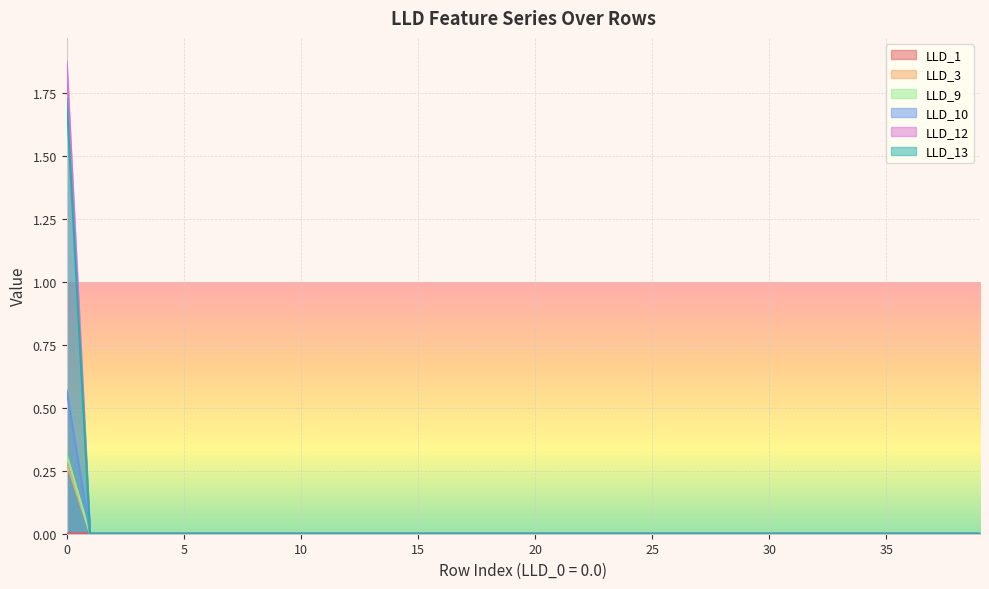

Which has a higher value, 14 or 36?

14